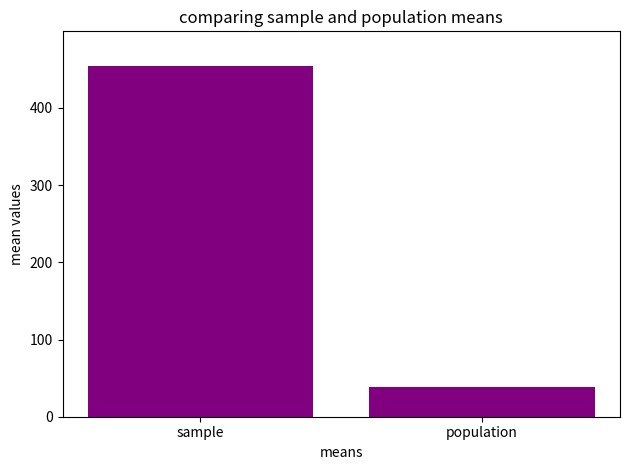

The value at population is 38.9. True or false?

True